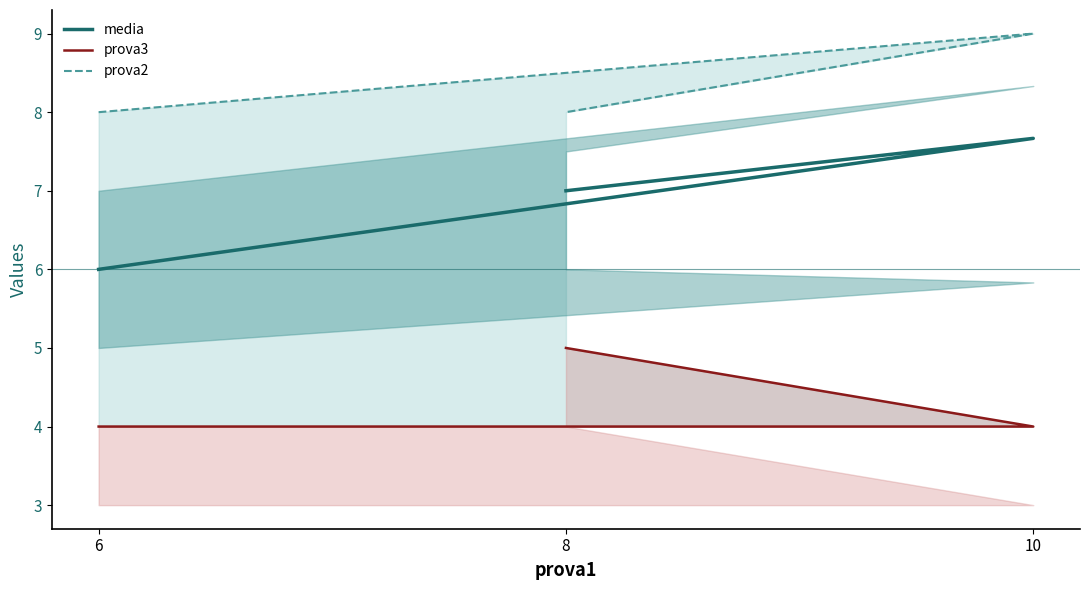

Which series changed the most between 10 and 8?

prova3